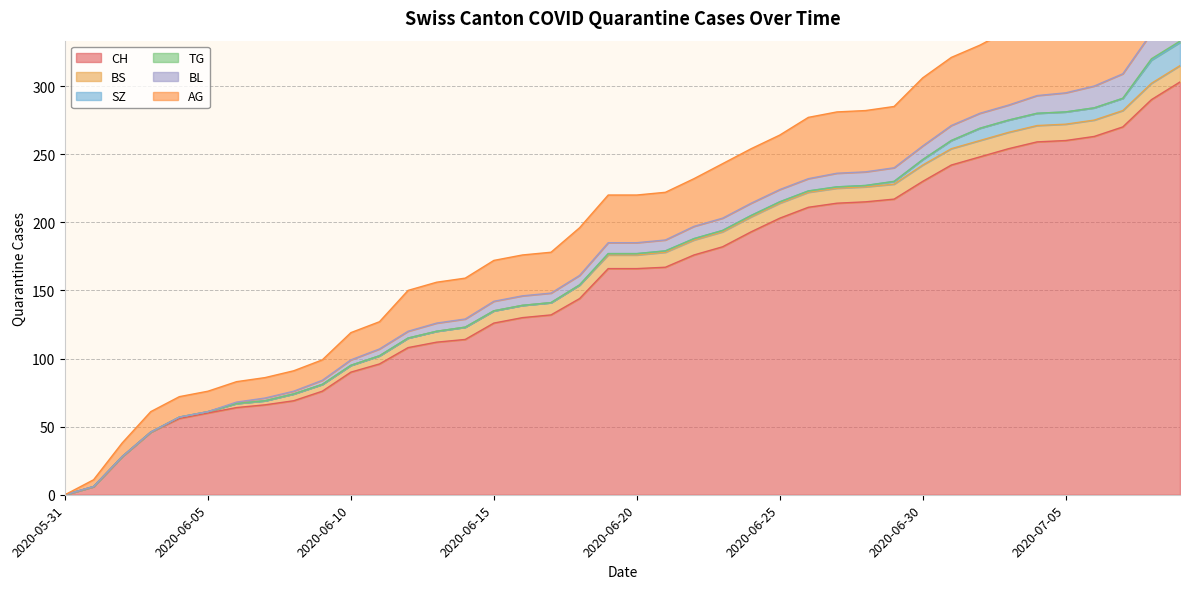

The CH series shows 270 at 2020-07-07. True or false?

True